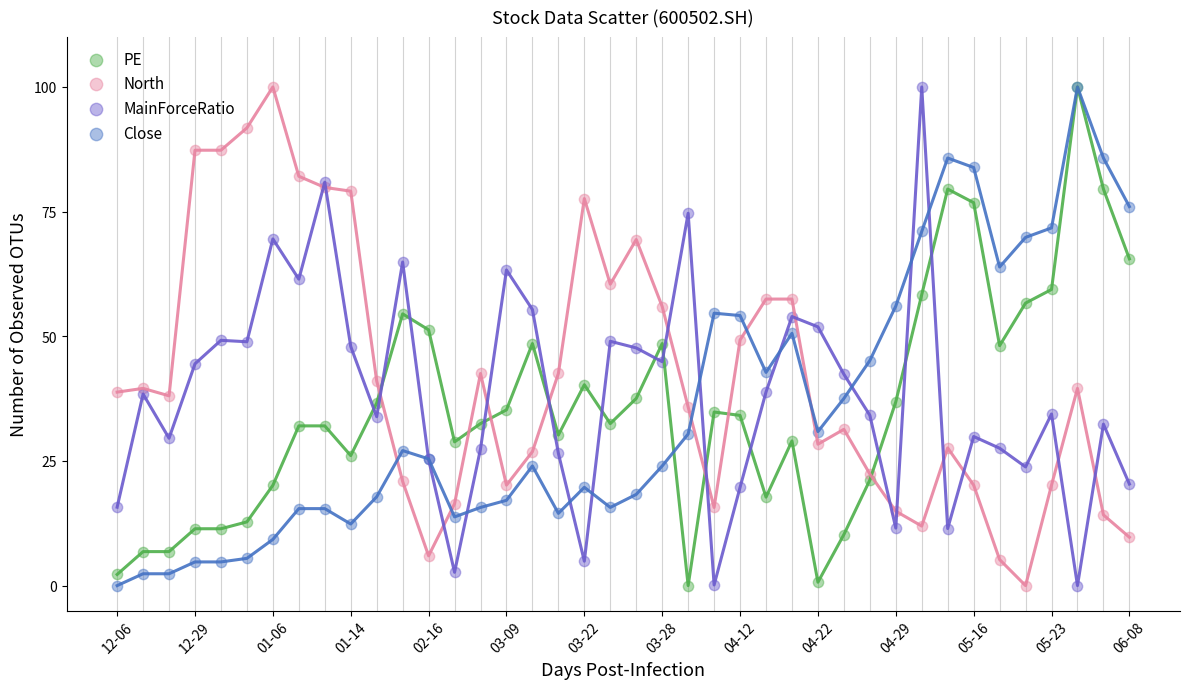

What are all the series names shown in the legend?

PE, North, MainForceRatio, Close